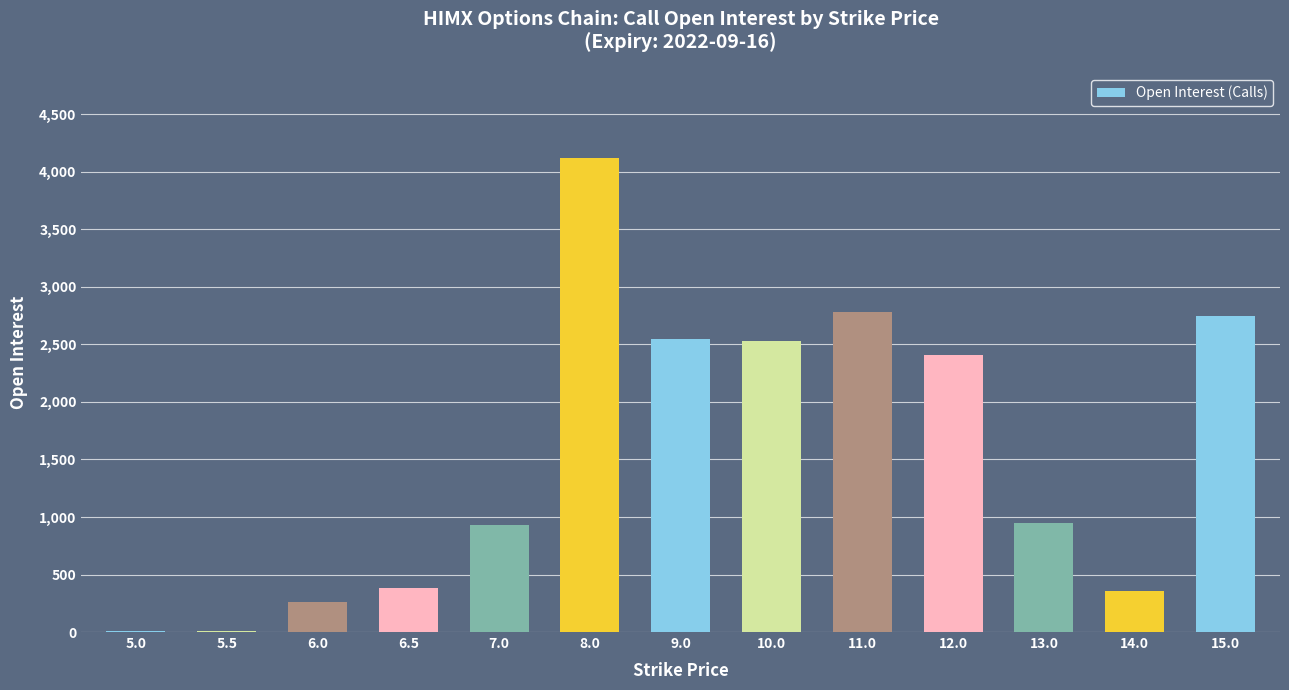

Are the bars grouped side by side (vs. stacked)?

No